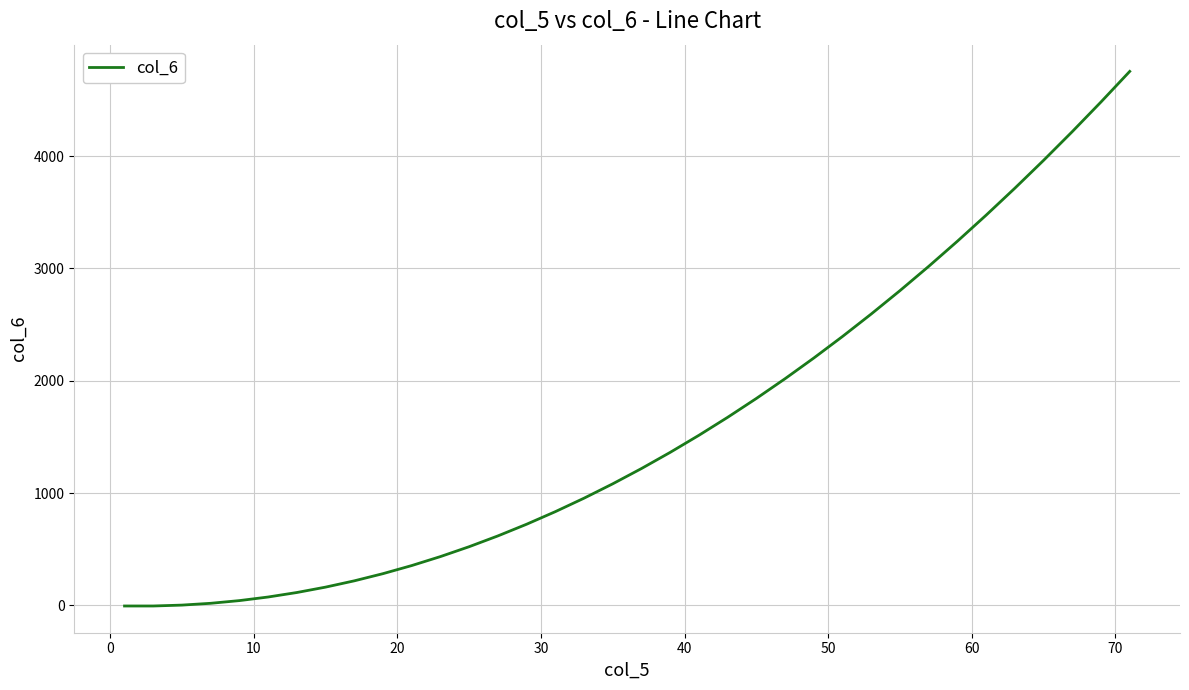

What is the greatest value displayed?

4754